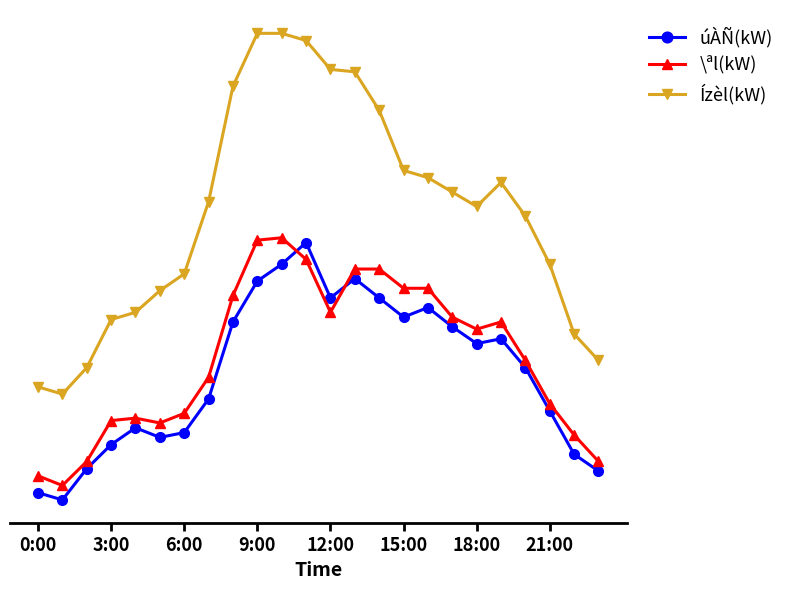

How many intersections are there between úÀÑ(kW) and \ªl(kW)?

2